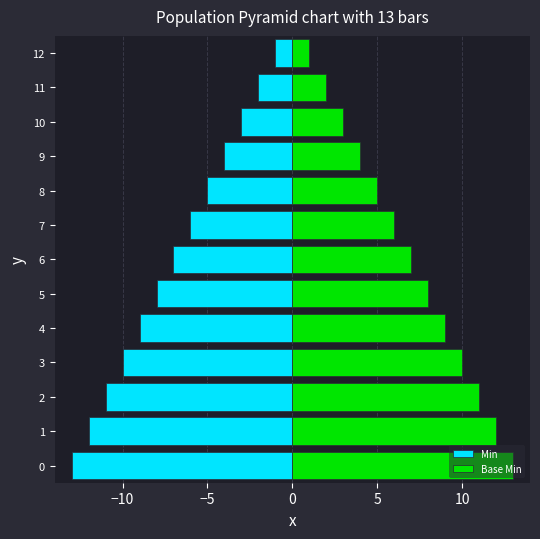

Reading left to right, list all the values displayed in this chart.

Min: -13	-12	-11	-10	-9	-8	-7	-6	-5	-4	-3	-2	-1
Base Min: 13	12	11	10	9	8	7	6	5	4	3	2	1